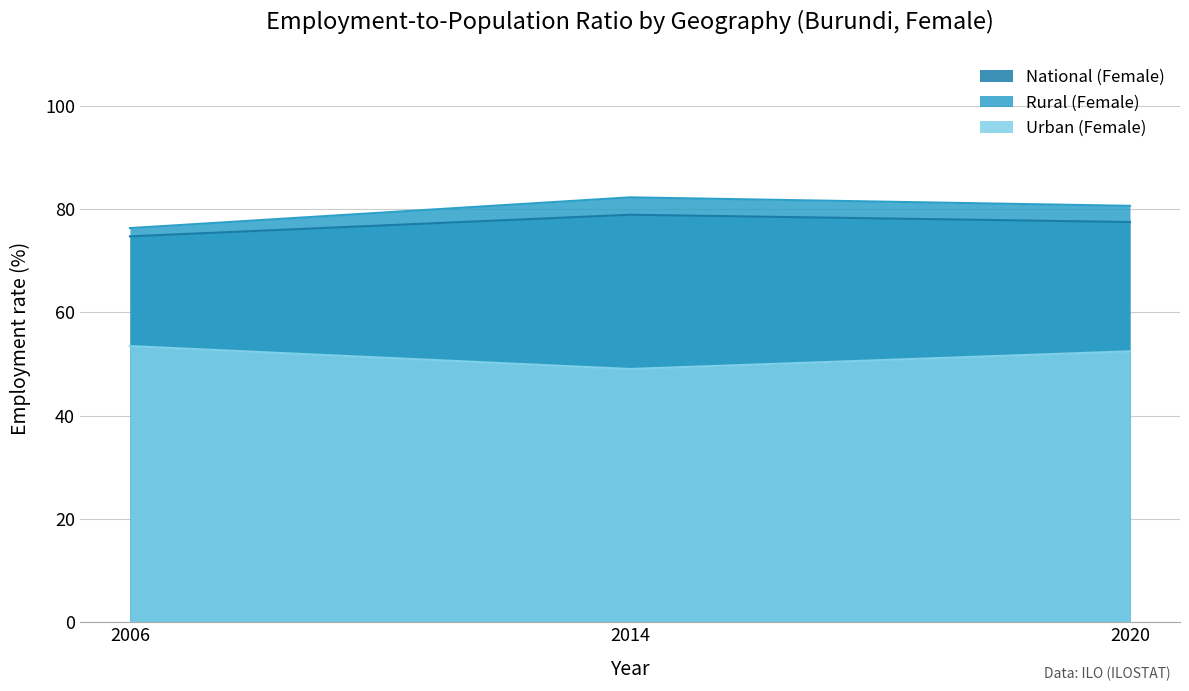

The Rural (Female) series shows 128.7 at 2020. True or false?

False